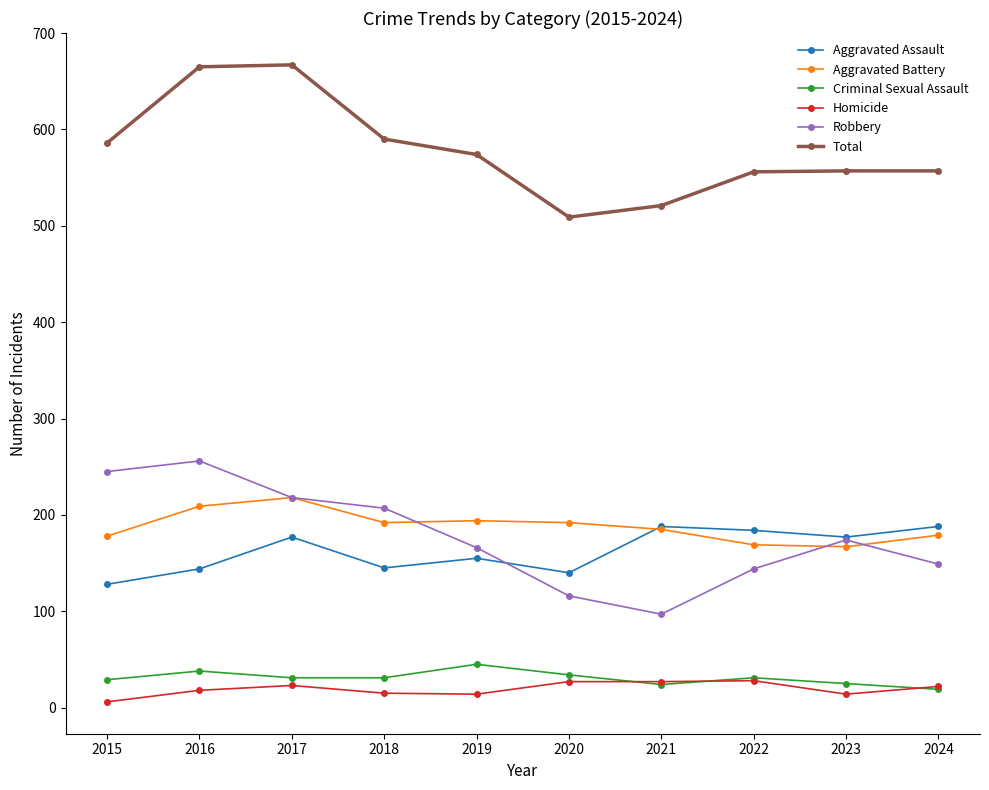

Which category has the lowest value in the Total series?

2020